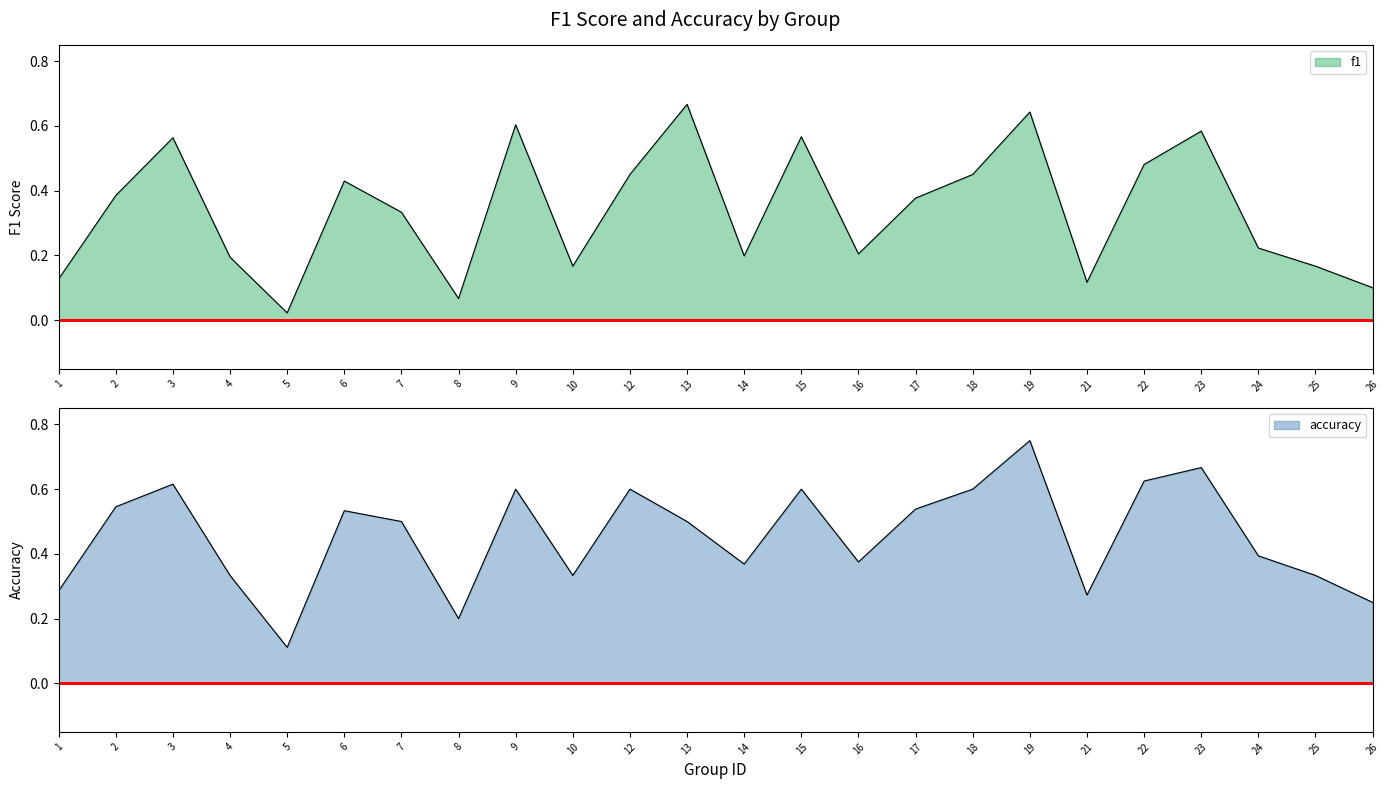

Reading left to right, what are all the values shown in this chart?

f1: 1=0.1	2=0.4	3=0.6	4=0.2	5=0.0	6=0.4	7=0.3	8=0.1	9=0.6	10=0.2	12=0.5	13=0.7	14=0.2	15=0.6	16=0.2	17=0.4	18=0.5	19=0.6	21=0.1	22=0.5	23=0.6	24=0.2	25=0.2	26=0.1
accuracy: 1=0.3	2=0.5	3=0.6	4=0.3	5=0.1	6=0.5	7=0.5	8=0.2	9=0.6	10=0.3	12=0.6	13=0.5	14=0.4	15=0.6	16=0.4	17=0.5	18=0.6	19=0.8	21=0.3	22=0.6	23=0.7	24=0.4	25=0.3	26=0.2